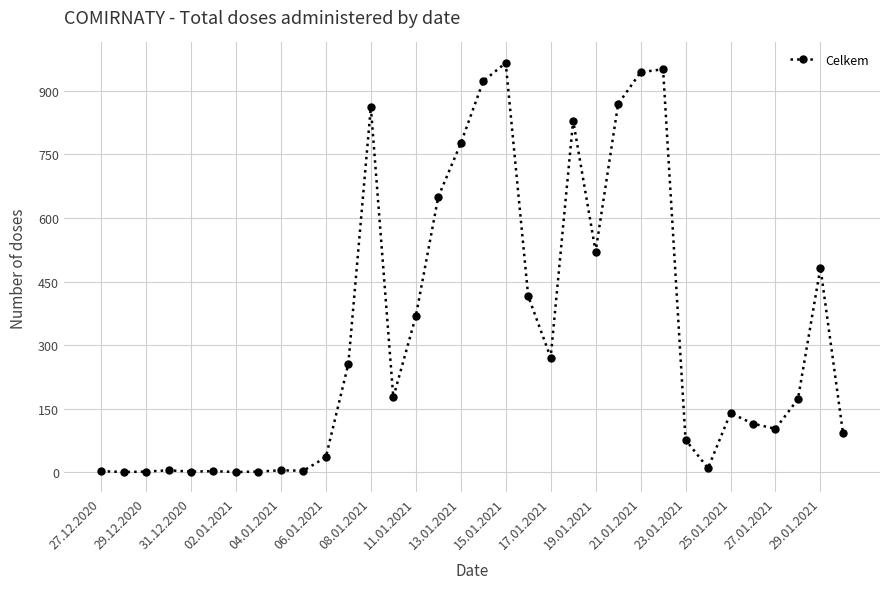

True or false: there are more than 0 points higher than both neighbors.

True